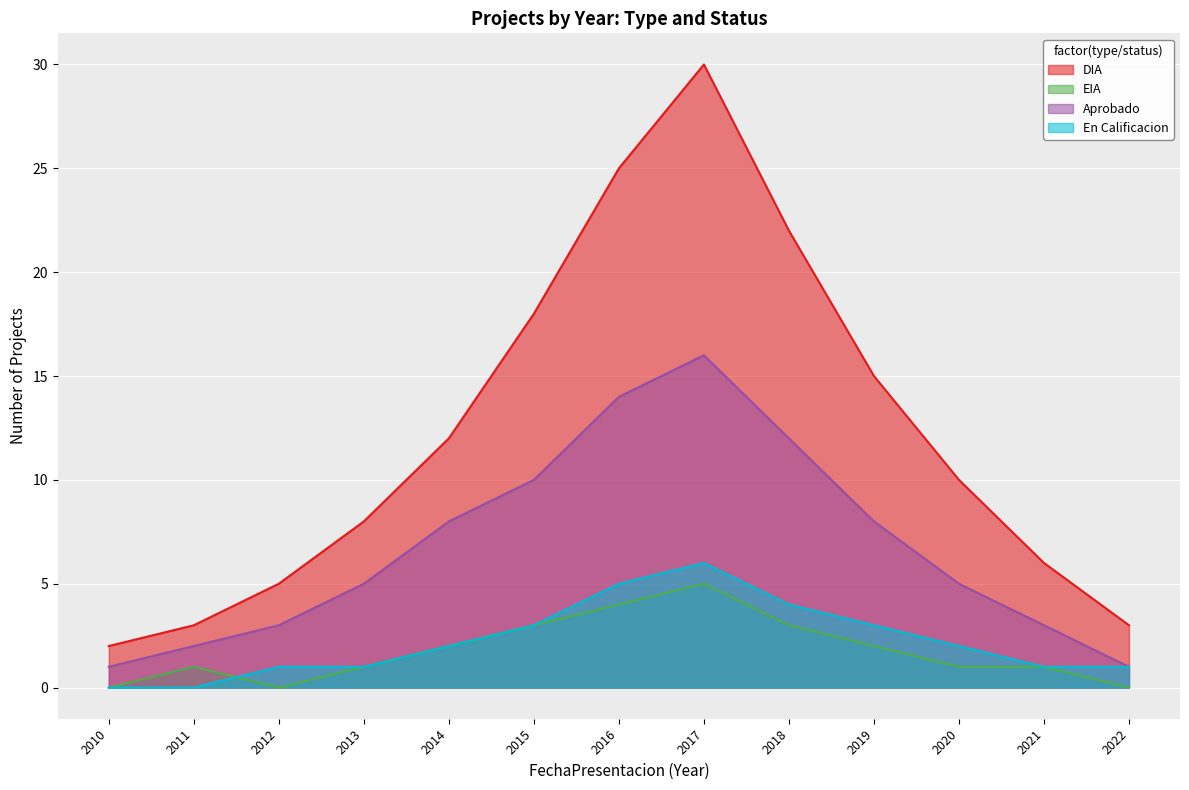

Which category has the lowest value in the DIA series?

2010